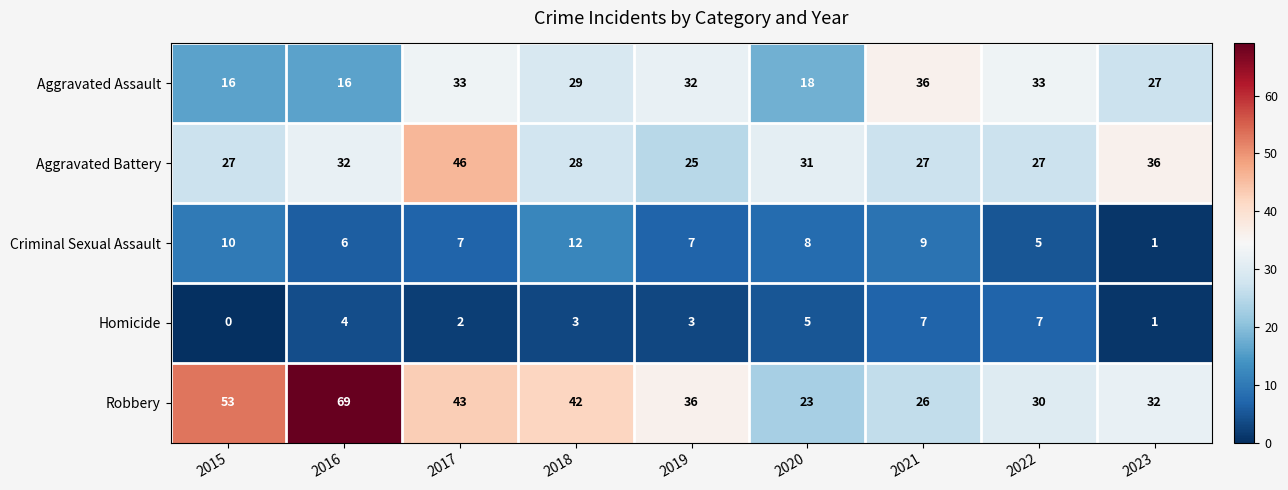

Between 2016 and 2023, which series saw the biggest shift?

Robbery